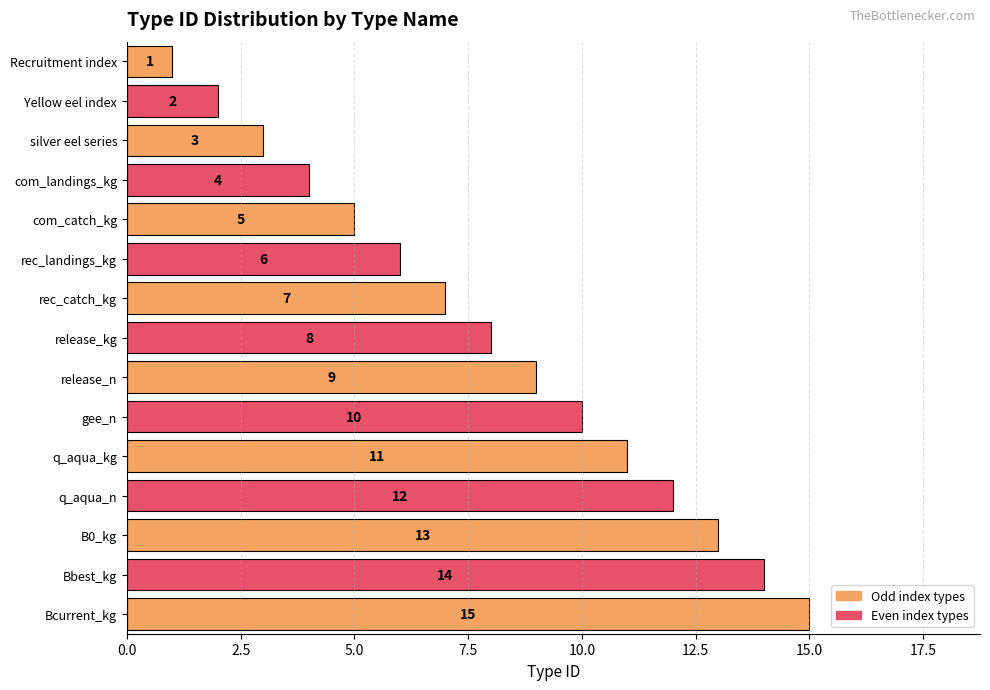

What is the value of the 15th bar from the top?

15